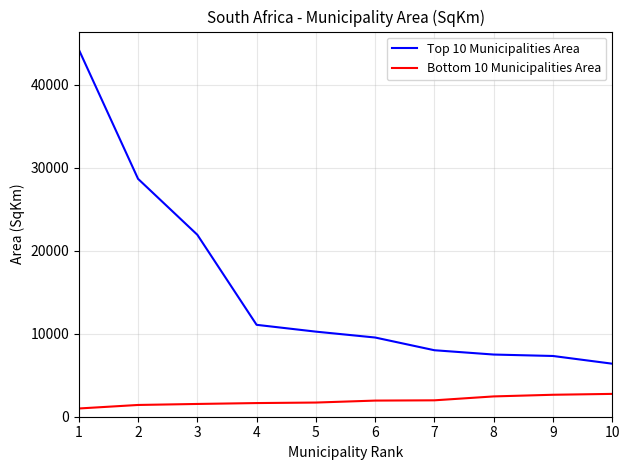

What is the average value of the Bottom 10 Municipalities Area series?

1905.7